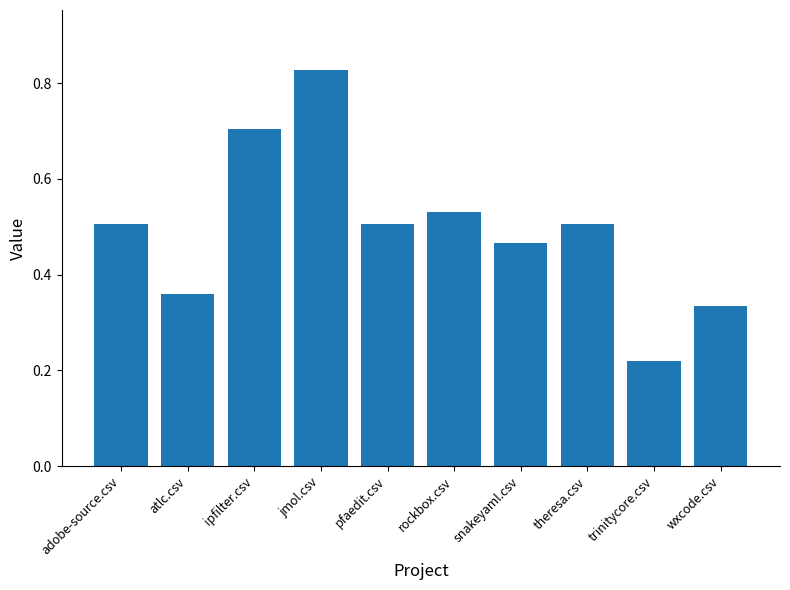

The value at adobe-source.csv is 0.1. True or false?

False